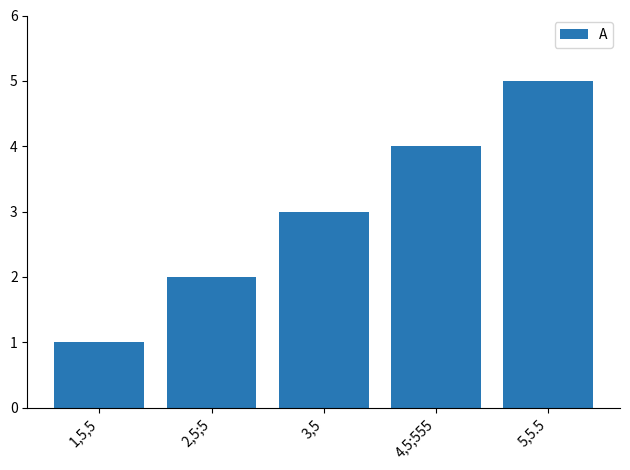

Reading left to right, what are all the values shown in this chart?

1,5,5=1	2,5;5=2	3,5=3	4,5;555=4	5,5.5=5